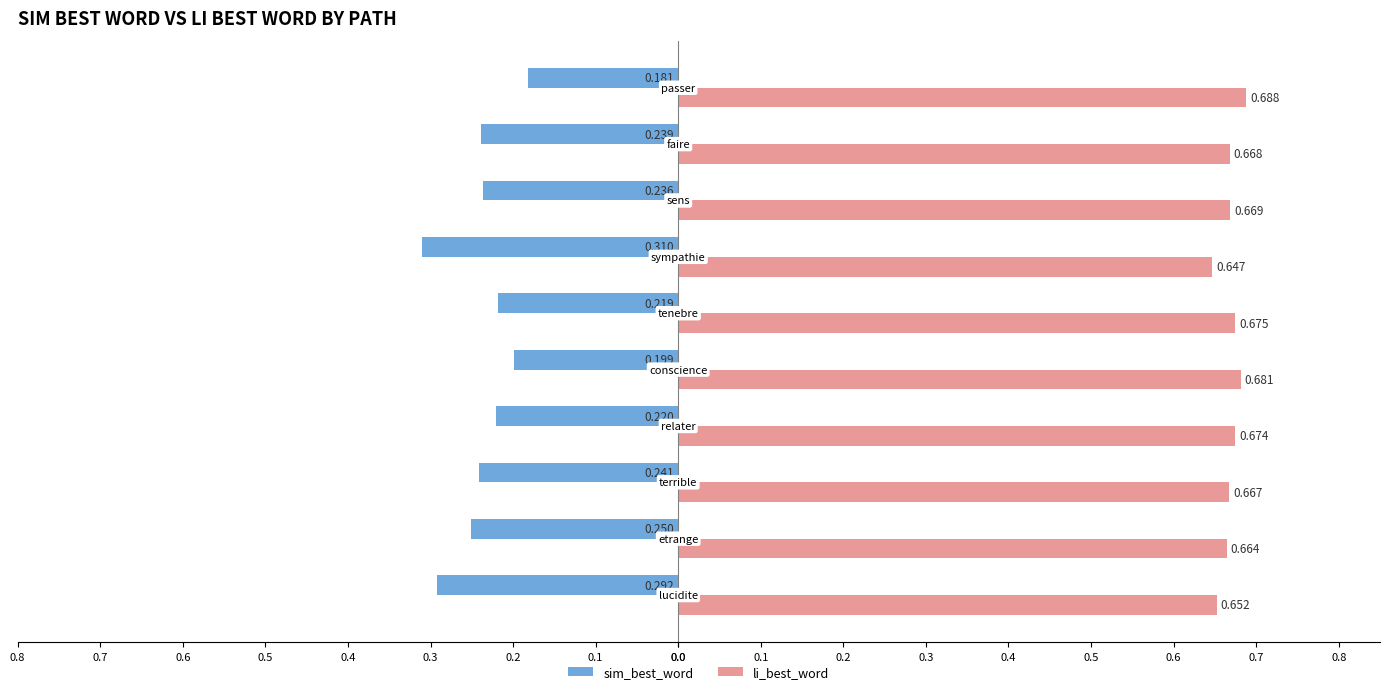

What are all the series names shown in the legend?

sim_best_word, li_best_word